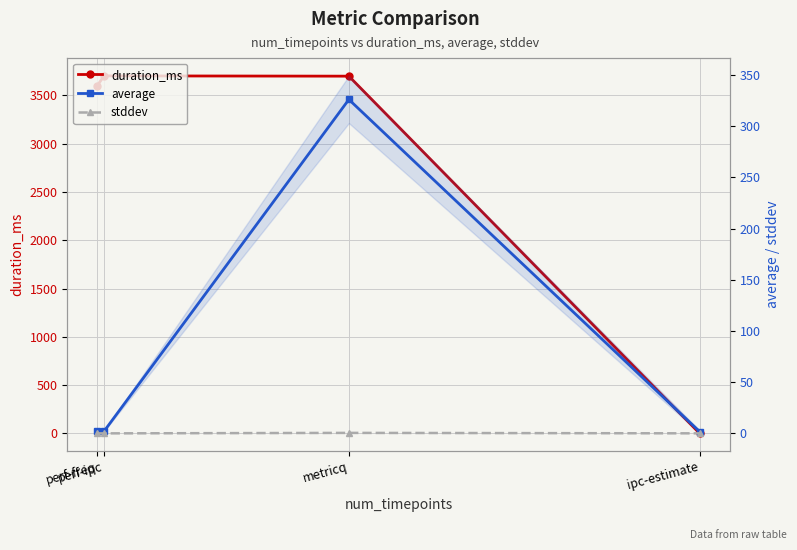

Is it true that duration_ms equals 6603.4 at metricq?

False